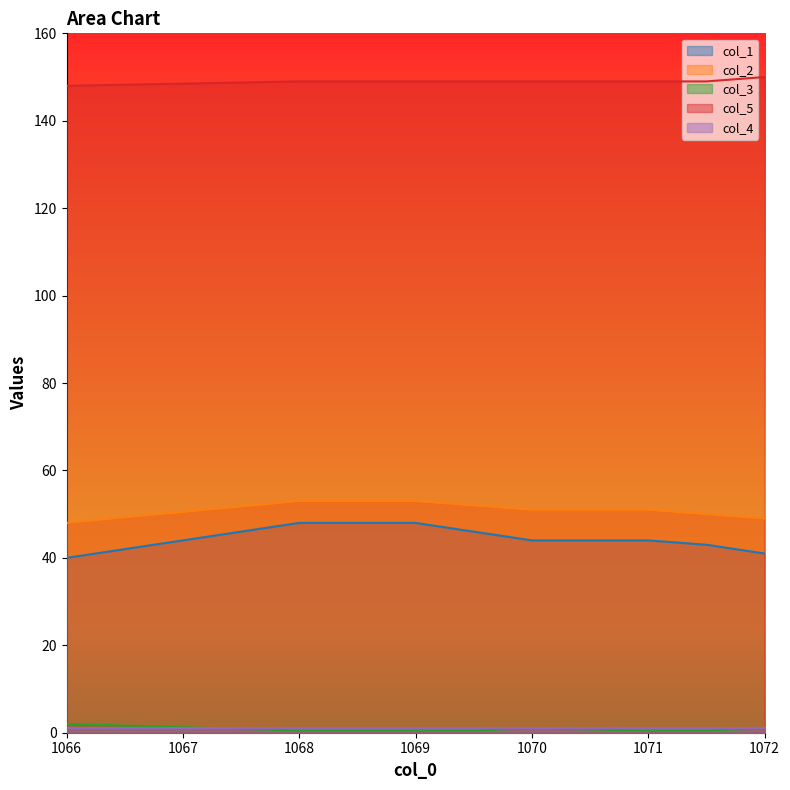

Between 1069.5 and 1071.5, which series saw the biggest shift?

col_1